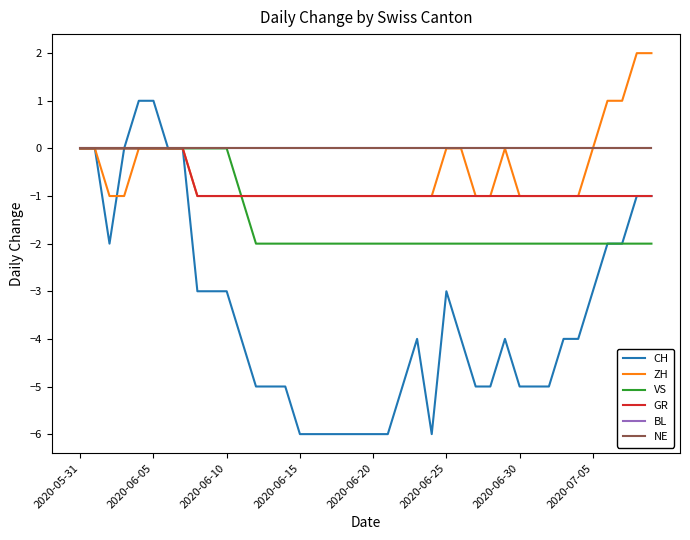

Reading left to right, list all the values displayed in this chart.

CH: 0	0	-2	0	1	1	0	0	-3	-3	-3	-4	-5	-5	-5	-6	-6	-6	-6	-6	-6	-6	-5	-4	-6	-3	-4	-5	-5	-4	-5	-5	-5	-4	-4	-3	-2	-2	-1	-1
ZH: 0	0	-1	-1	0	0	0	0	-1	-1	-1	-1	-1	-1	-1	-1	-1	-1	-1	-1	-1	-1	-1	-1	-1	0	0	-1	-1	0	-1	-1	-1	-1	-1	0	1	1	2	2
VS: 0	0	0	0	0	0	0	0	0	0	0	-1	-2	-2	-2	-2	-2	-2	-2	-2	-2	-2	-2	-2	-2	-2	-2	-2	-2	-2	-2	-2	-2	-2	-2	-2	-2	-2	-2	-2
GR: 0	0	0	0	0	0	0	0	-1	-1	-1	-1	-1	-1	-1	-1	-1	-1	-1	-1	-1	-1	-1	-1	-1	-1	-1	-1	-1	-1	-1	-1	-1	-1	-1	-1	-1	-1	-1	-1
BL: 0	0	0	0	0	0	0	0	0	0	0	0	0	0	0	0	0	0	0	0	0	0	0	0	0	0	0	0	0	0	0	0	0	0	0	0	0	0	0	0
NE: 0	0	0	0	0	0	0	0	0	0	0	0	0	0	0	0	0	0	0	0	0	0	0	0	0	0	0	0	0	0	0	0	0	0	0	0	0	0	0	0